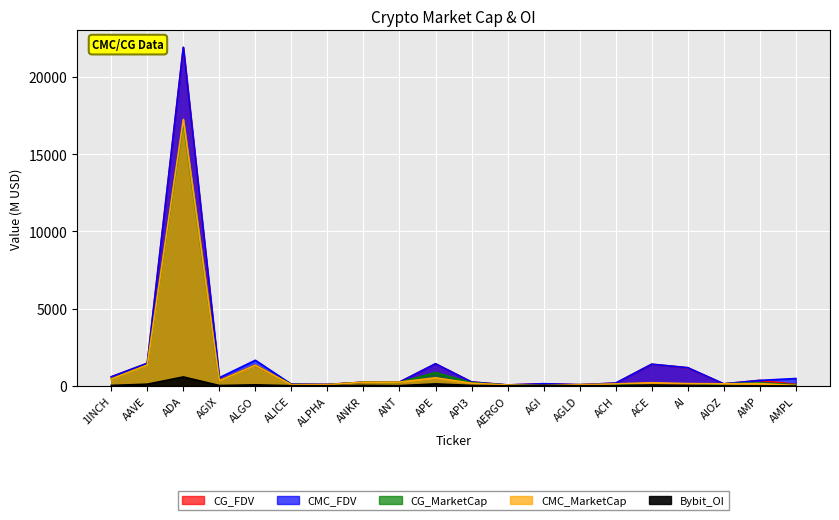

True or false: CG_FDV has more than 1 points higher than both neighbors.

True